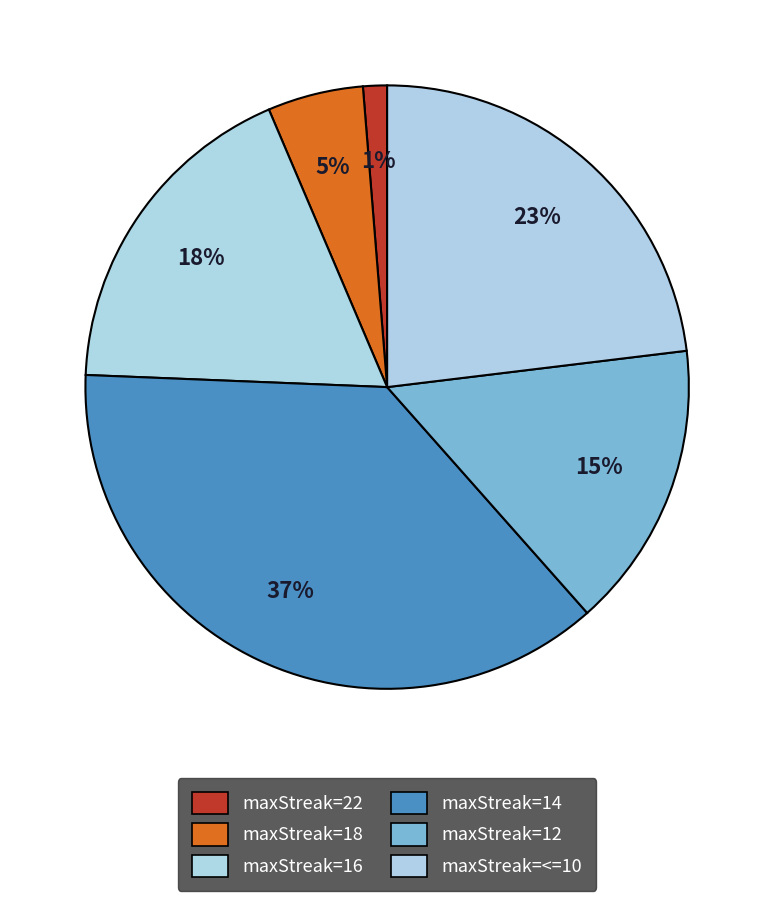

Which slice is the largest?

14